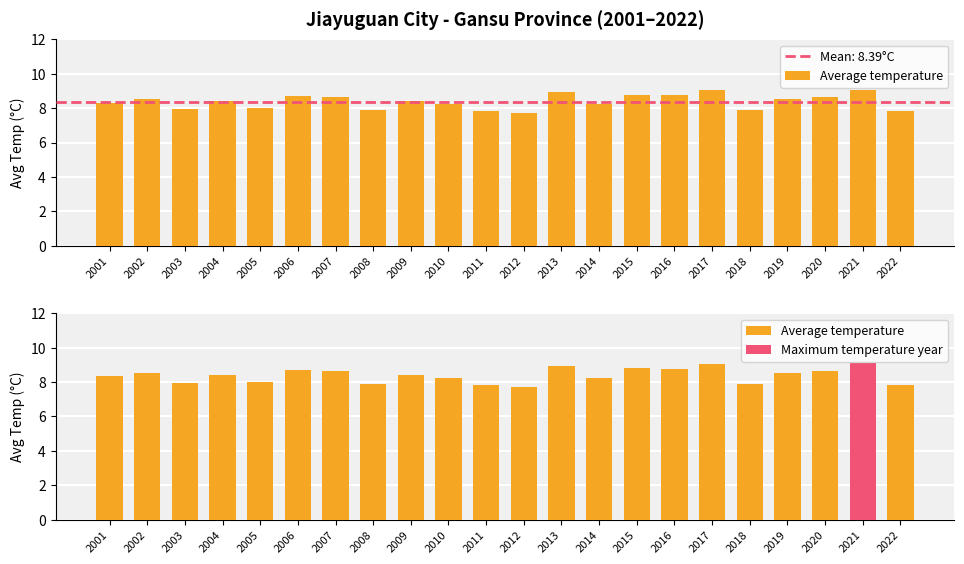

Is the value of Average temperature at 2001 greater than the value of Max temperature highlight at 2001?

No